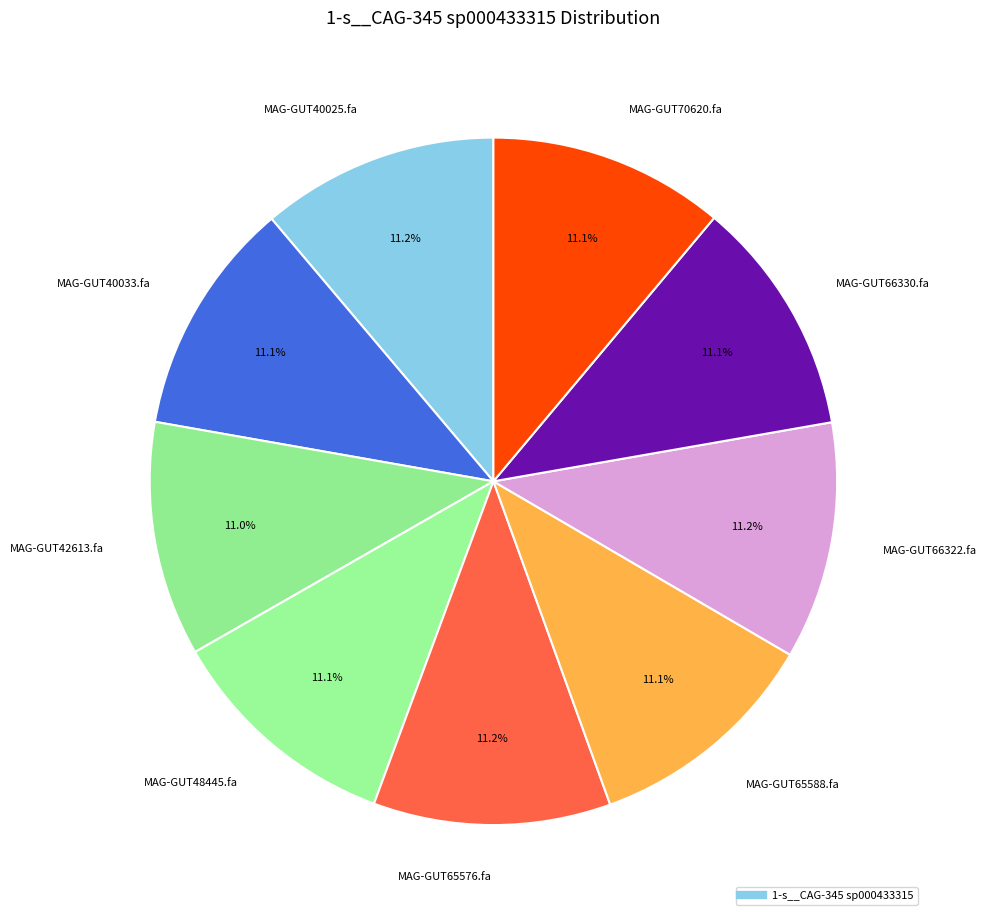

How many slices are in this pie chart?

9